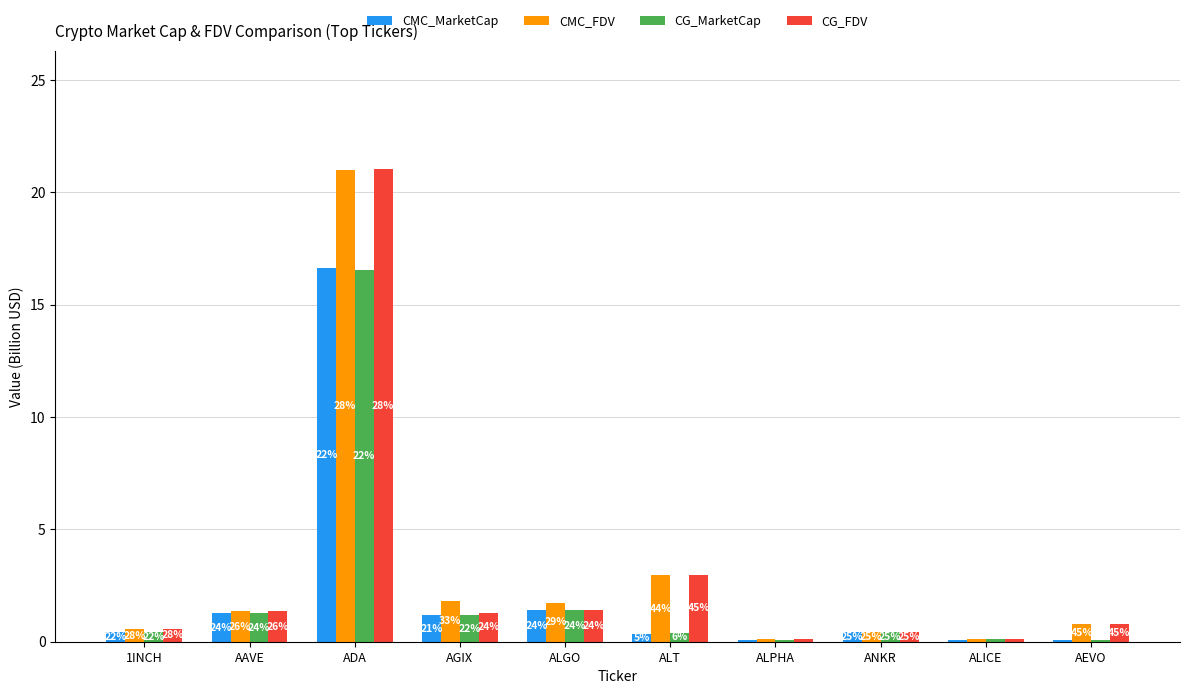

Does the chart contain stacked bars?

No